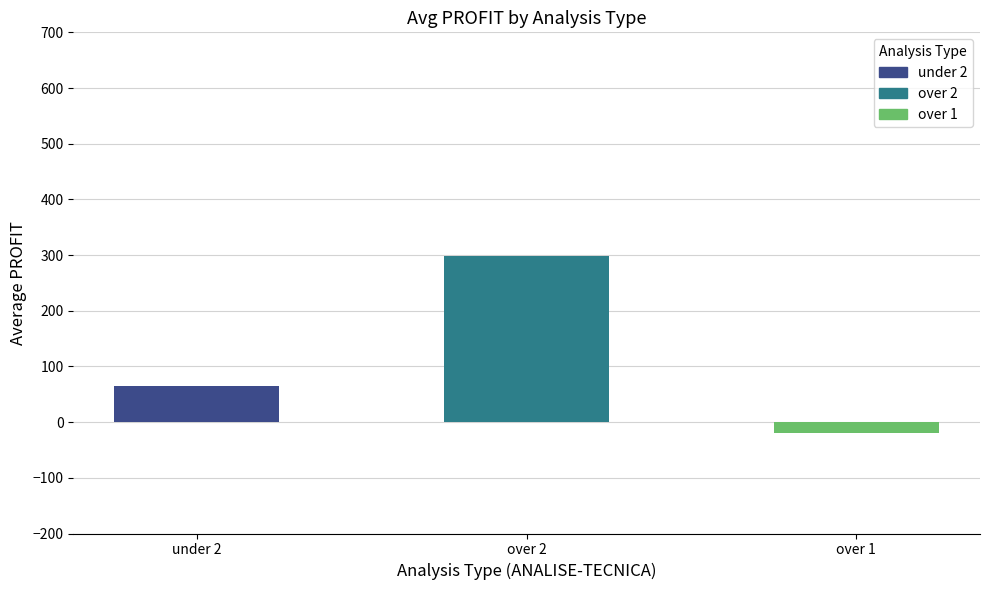

What is the change in value from under 2 to over 1?

-85.7